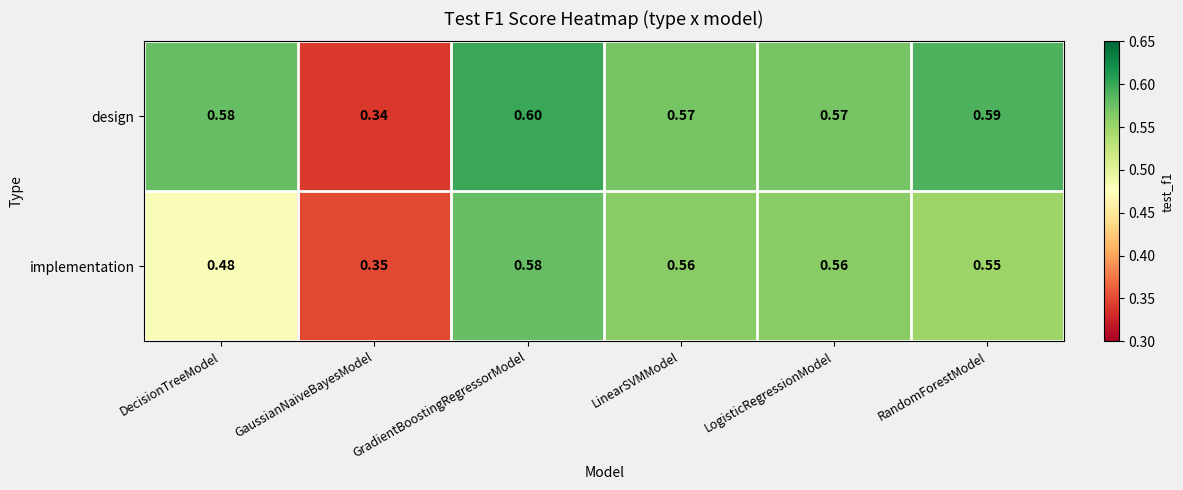

Which series has the largest total across all categories?

design